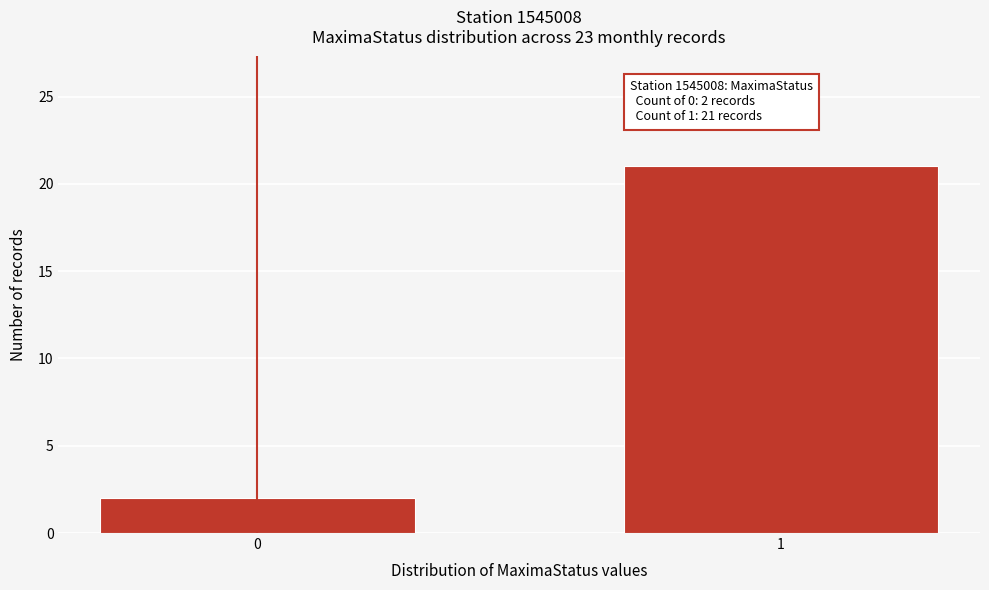

Reading left to right, extract all data points from this chart.

0=2	1=21